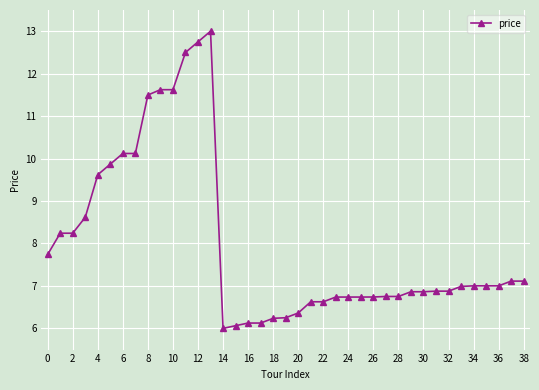

How many data points does each series have?

39